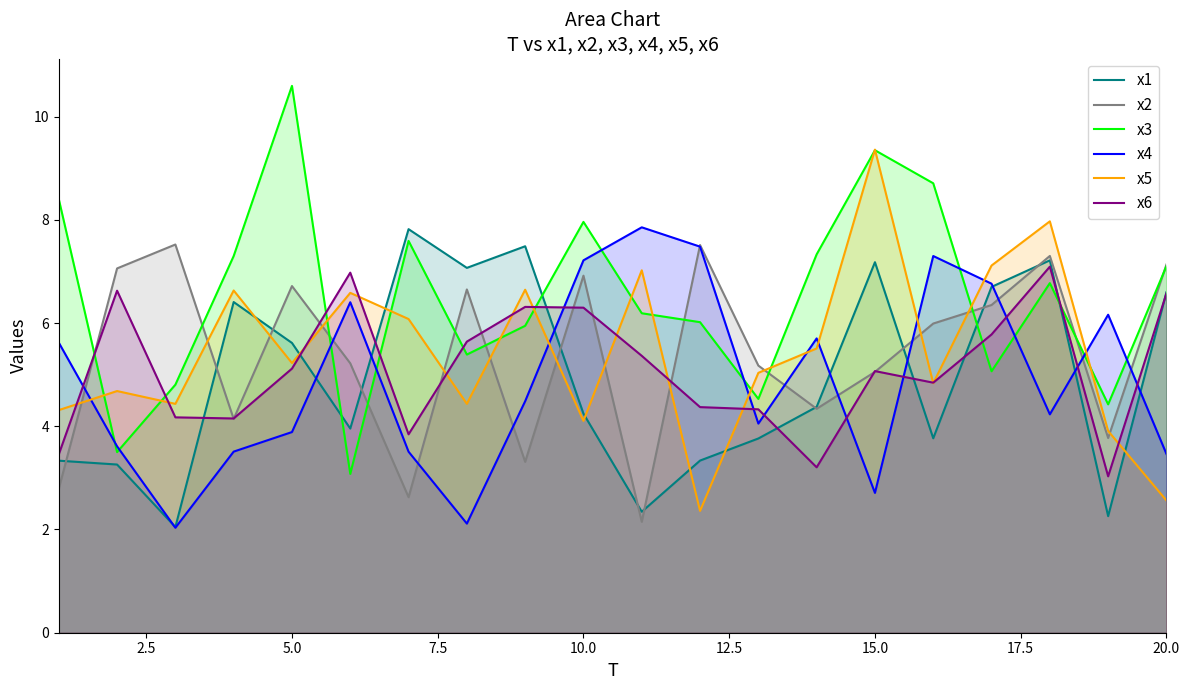

Which series has the widest spread of values?

x3